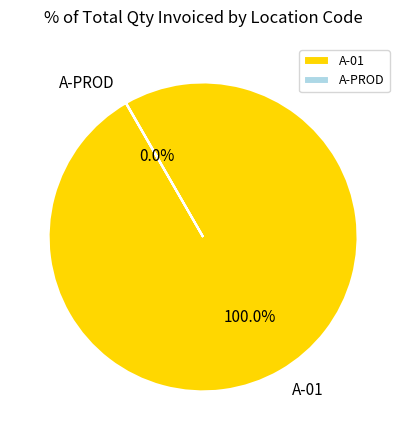

What is the largest slice in the pie chart?

A-01